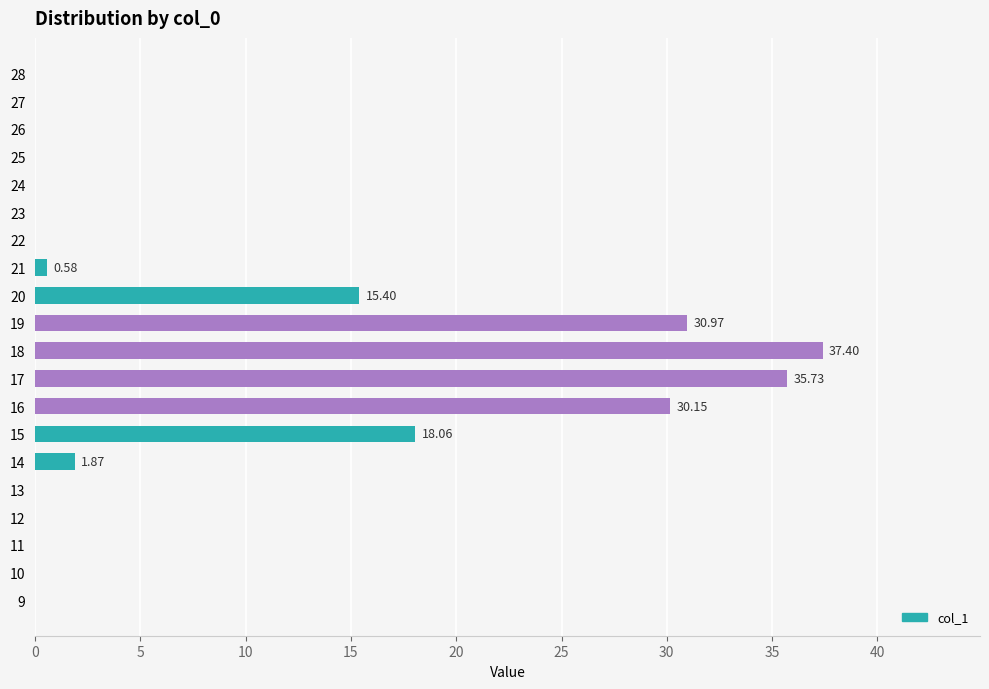

What is the sum of all values?

170.2